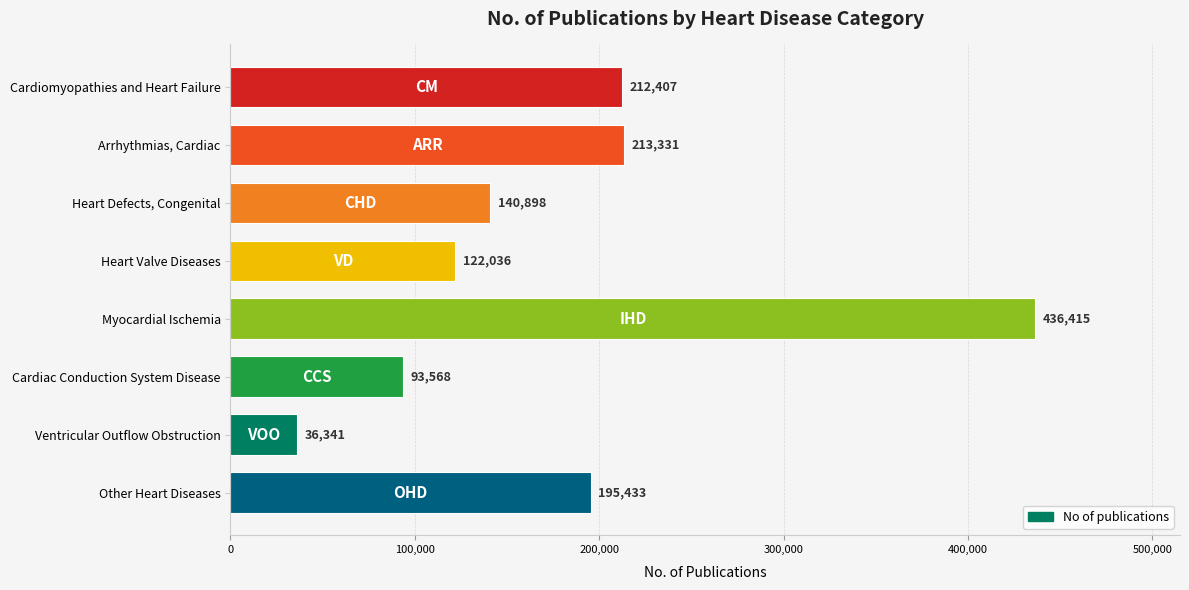

How many series are shown in this chart?

1